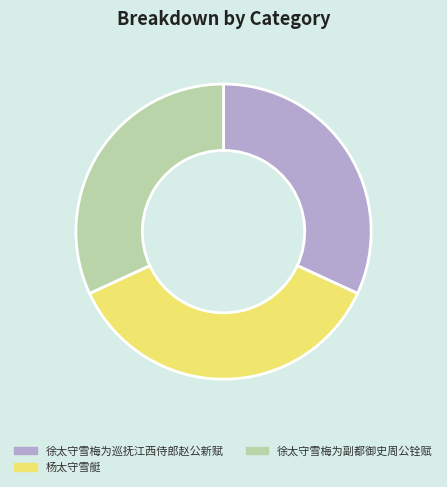

How many segments does this pie chart have?

3